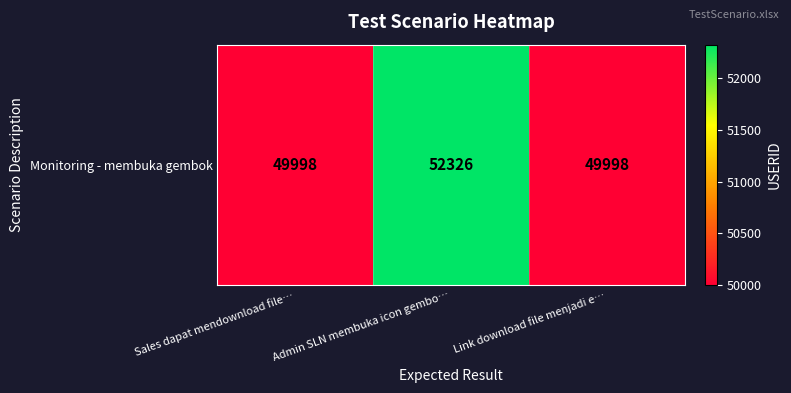

List the labels in order of value, largest first.

Admin SLN membuka icon gembo…, Sales dapat mendownload file…, Link download file menjadi e…